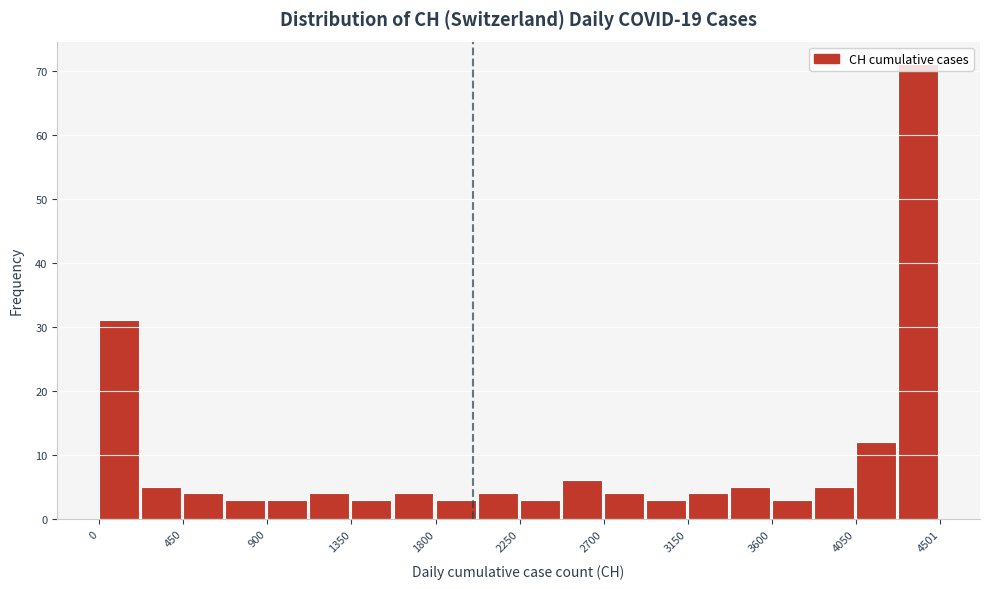

Which range on the x-axis has the tallest bar?

4300 to 4500